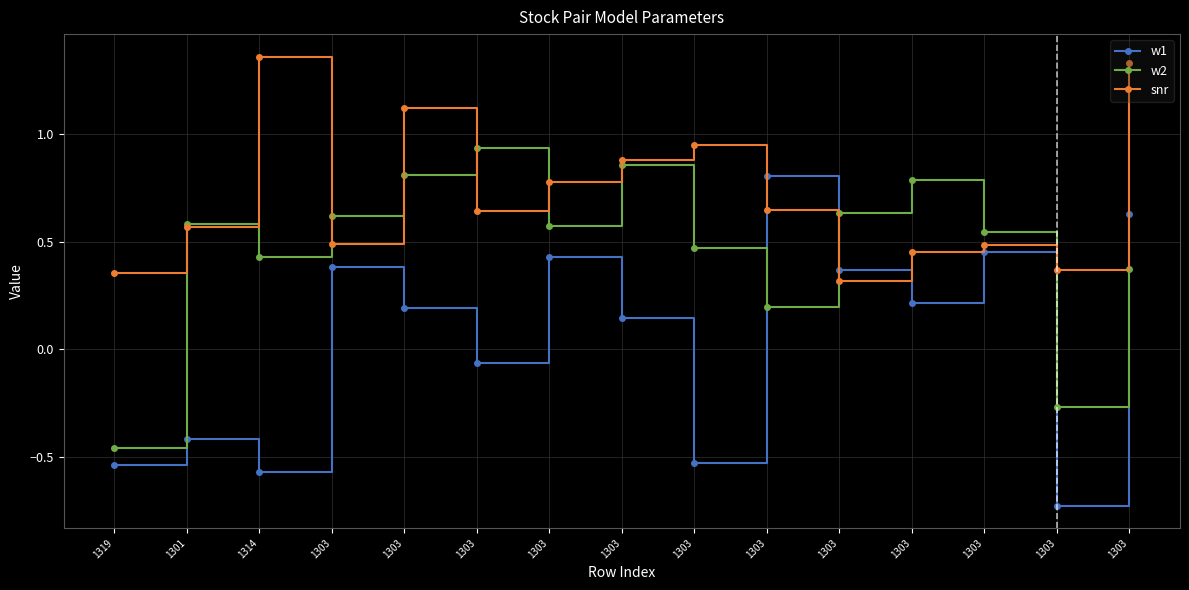

Is it true that w1 equals 0.7 at 1303?

False